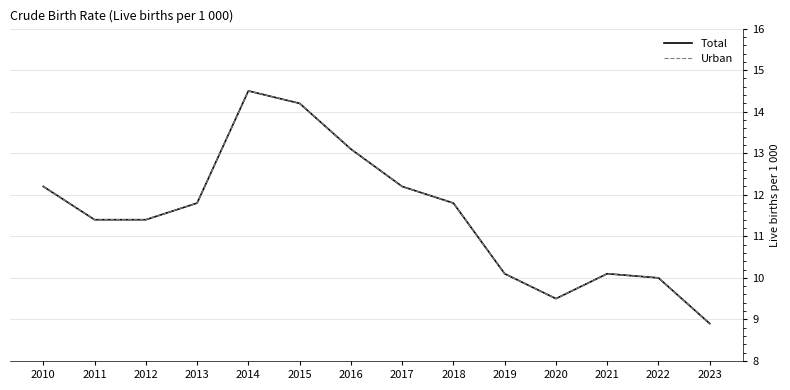

Does the chart display data point markers on the line(s)?

No